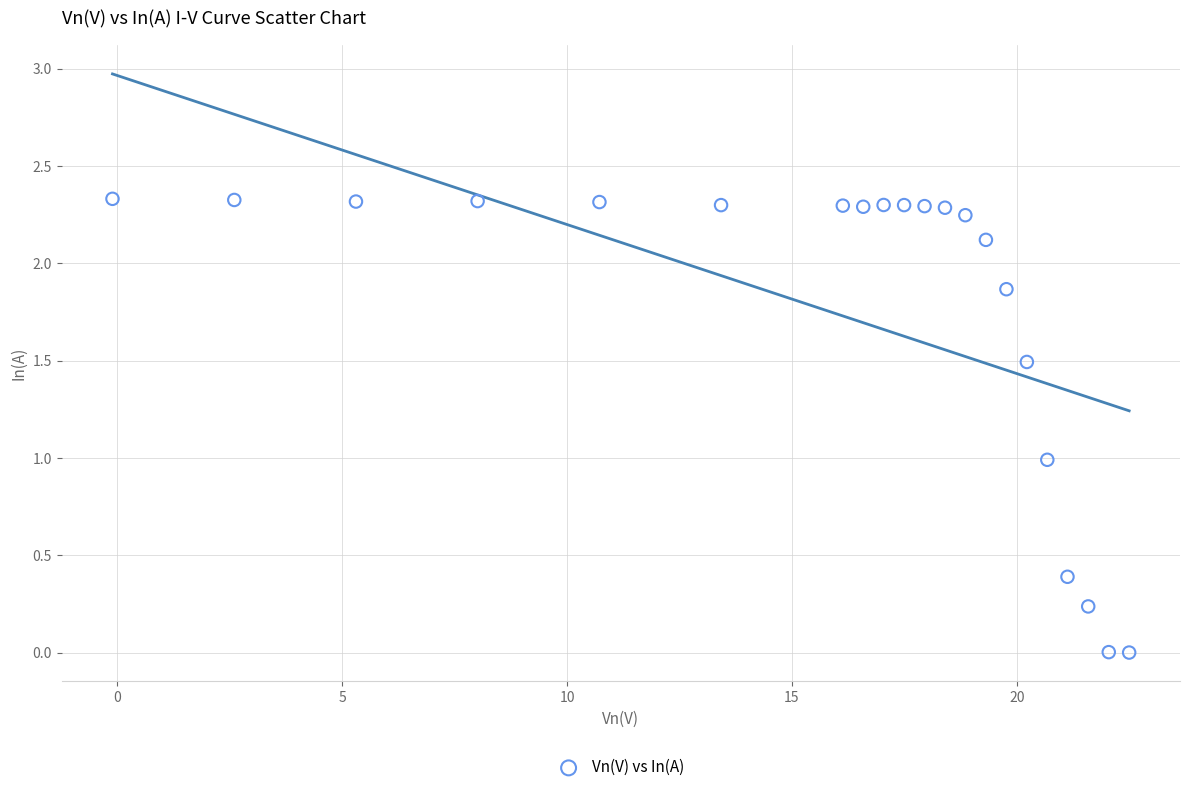

What is the range of X values (max minus min)?

22.6